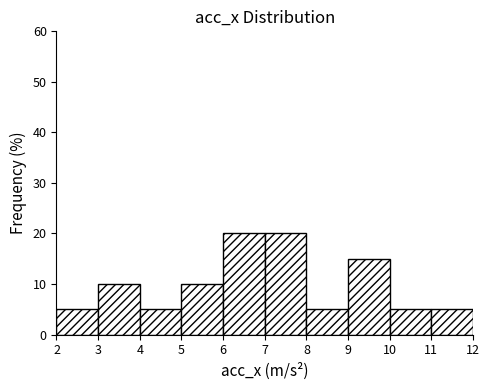

How tall is the bar that spans 5 to 6 on the x-axis? The values are not printed on the chart, so give them approximately, as read against the axis.

10